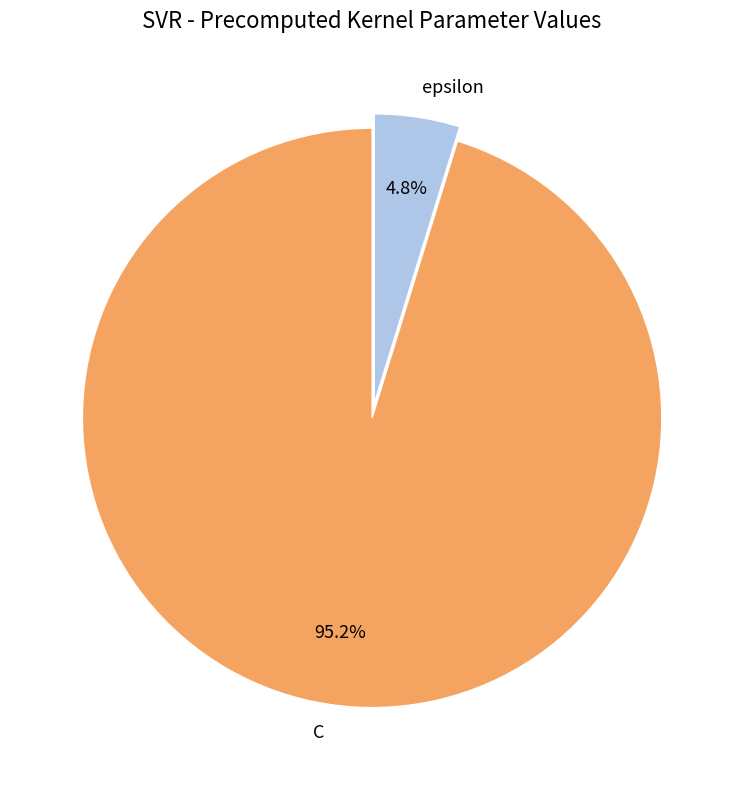

Which category has the smallest portion of the pie?

epsilon